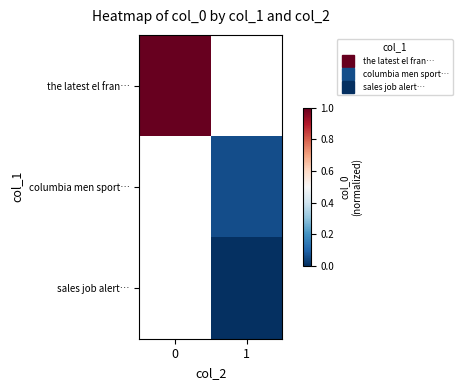

The value of columbia men sport… at 1 is 0.0. True or false?

False